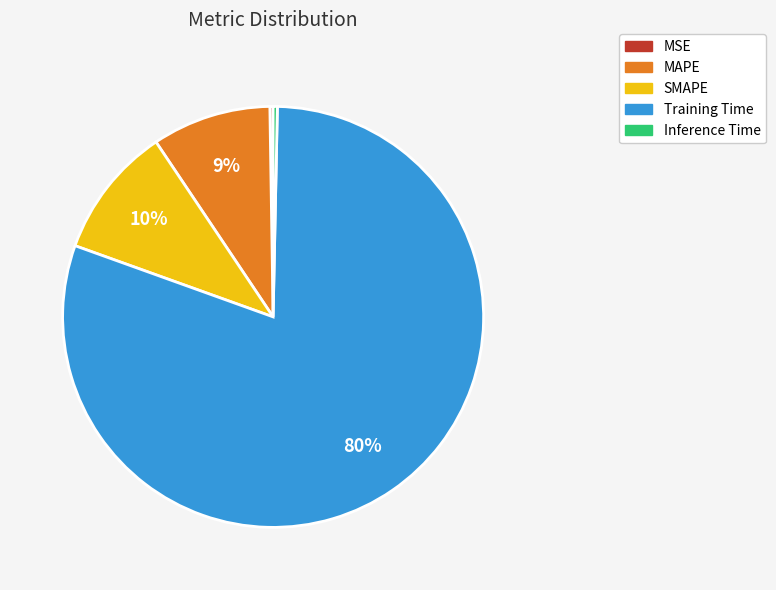

Combined, do MAPE and Training Time account for over 50%?

Yes